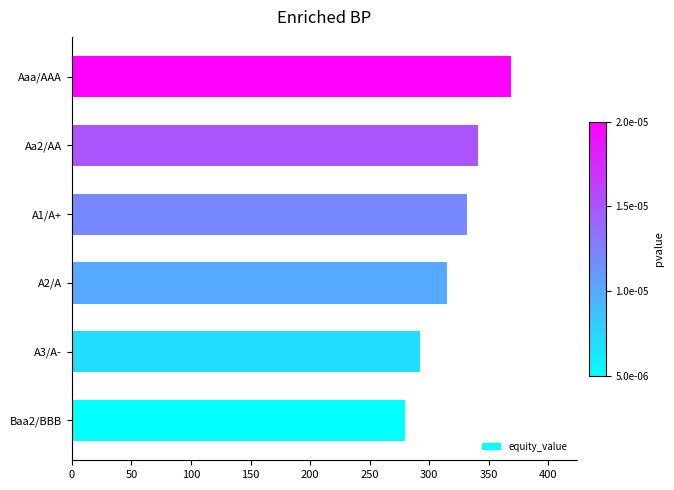

The value at Aa2/AA is 341.3. True or false?

True